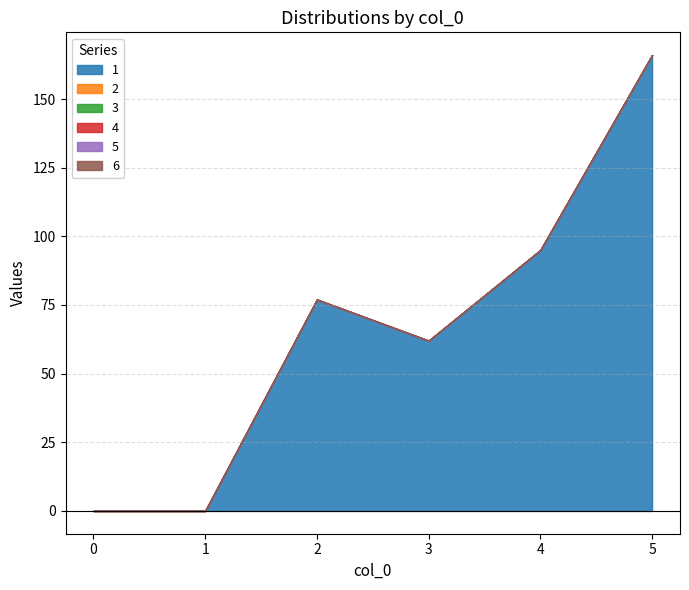

Between 1 and 2, which series saw the biggest shift?

1